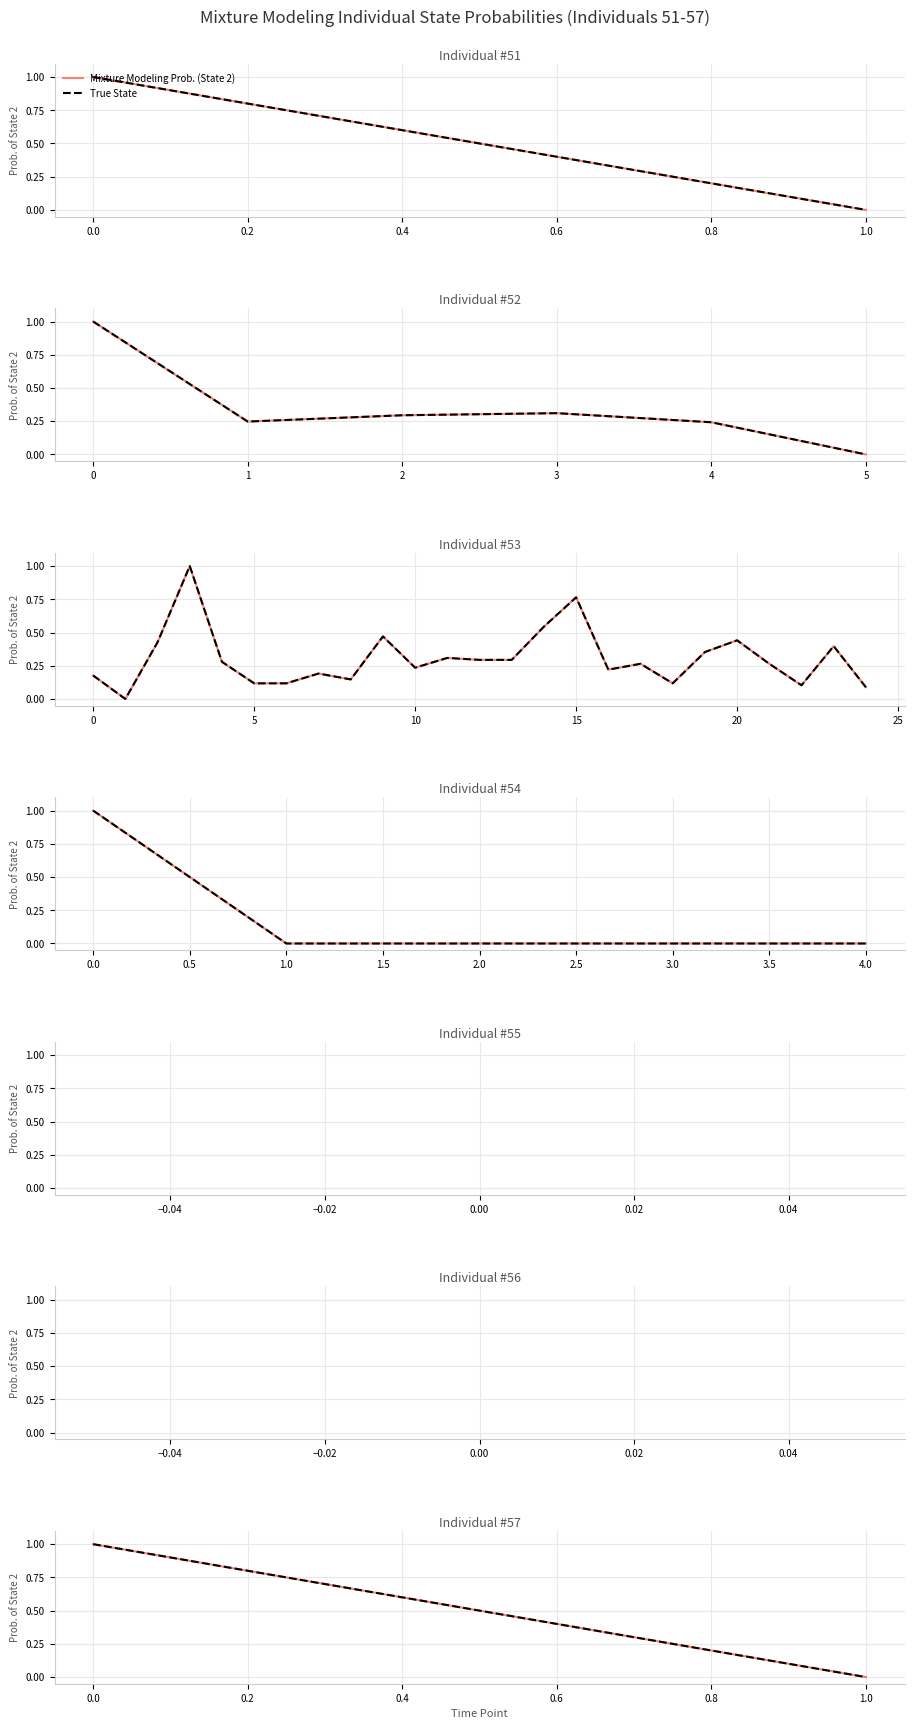

How many data points does each series have?

2